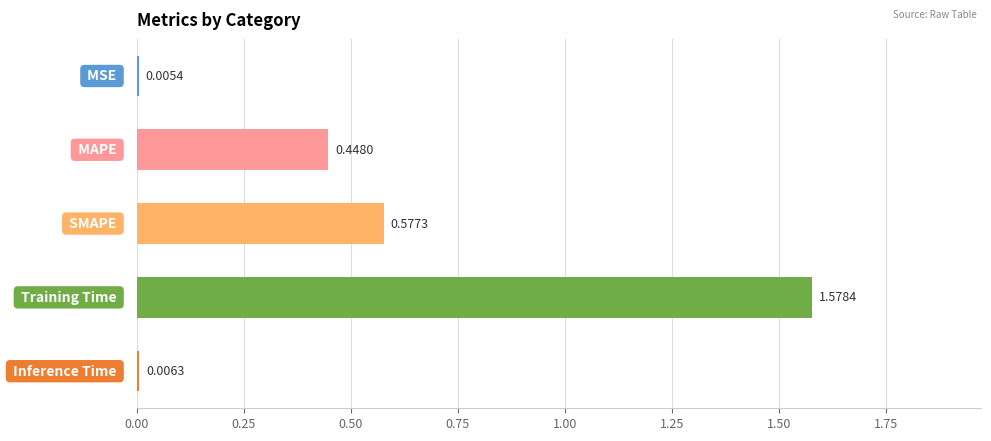

What is the sum of all values?

2.6